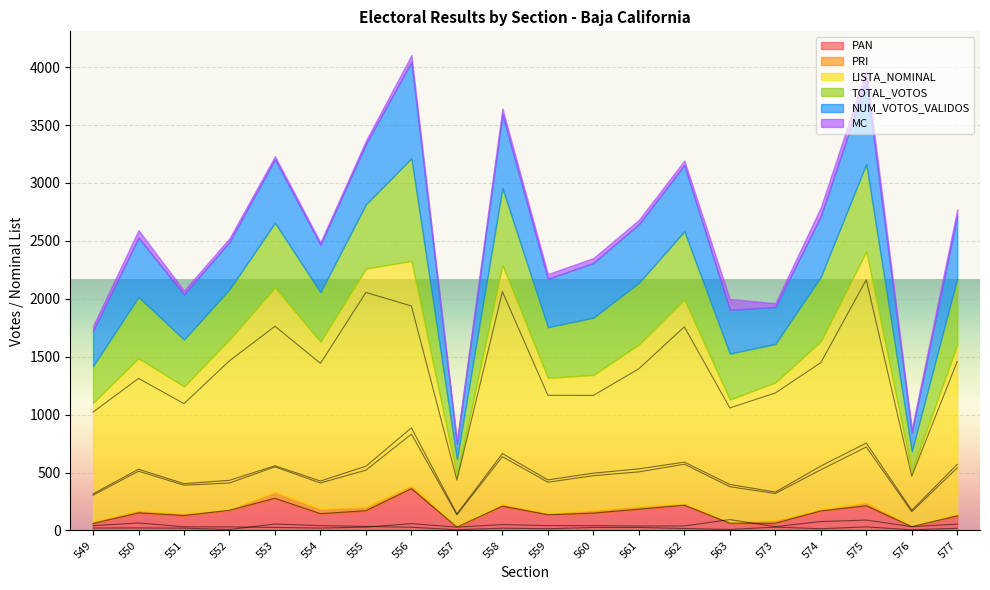

True or false: NUM_VOTOS_VALIDOS and PAN cross at least once.

False